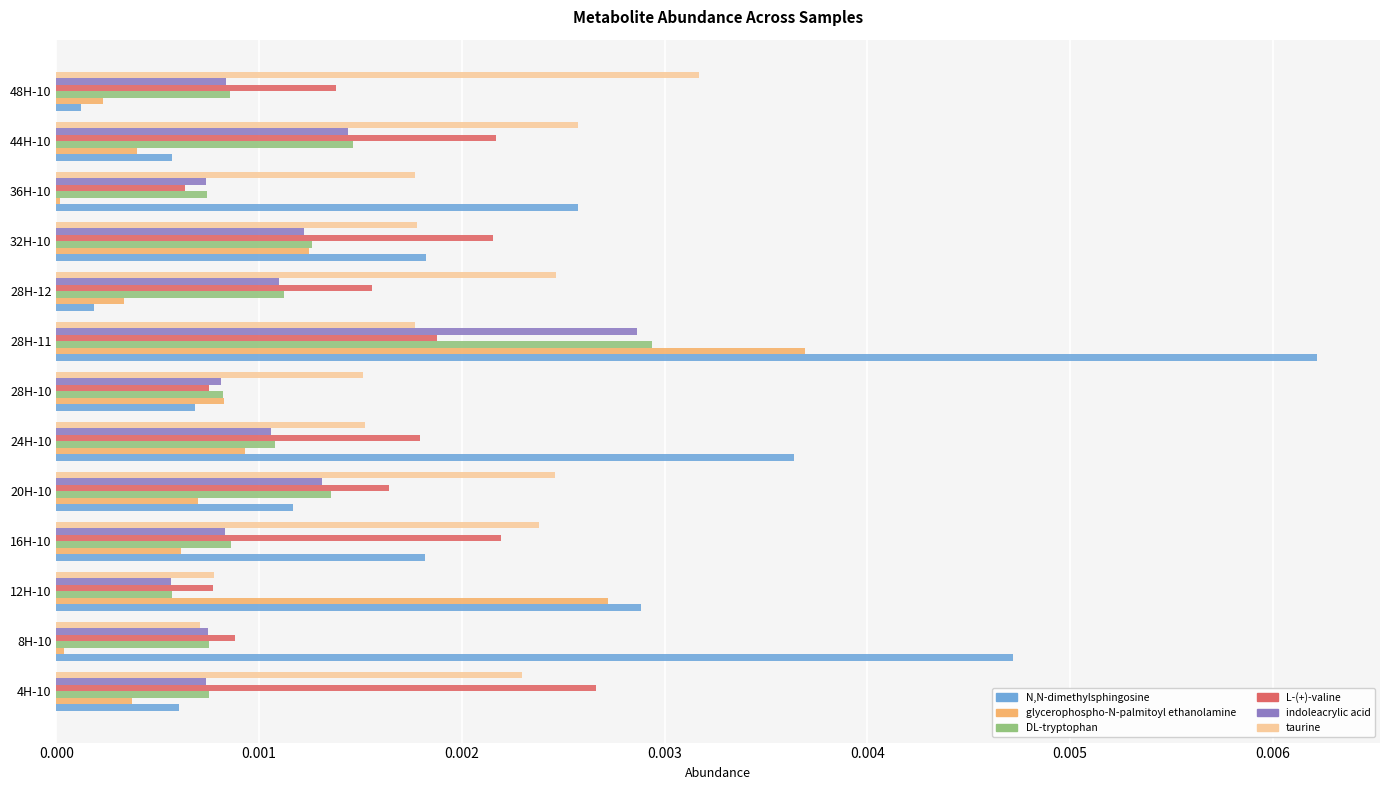

Is the value of L-(+)-valine at 28H-11 greater than the value of DL-tryptophan at 28H-10?

Yes